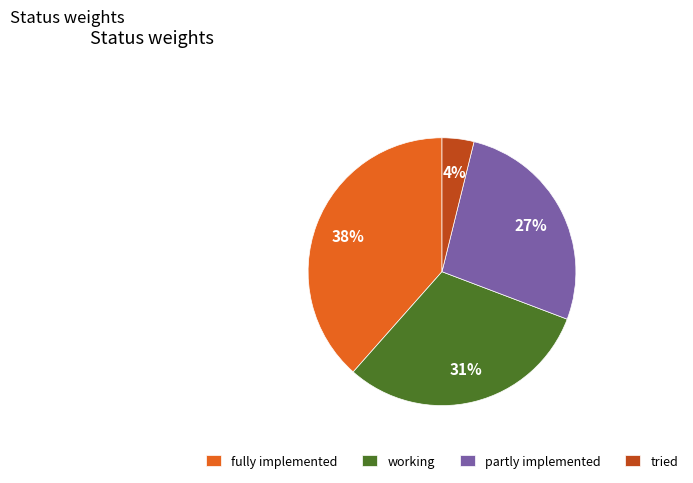

Count the number of slices in the pie.

4